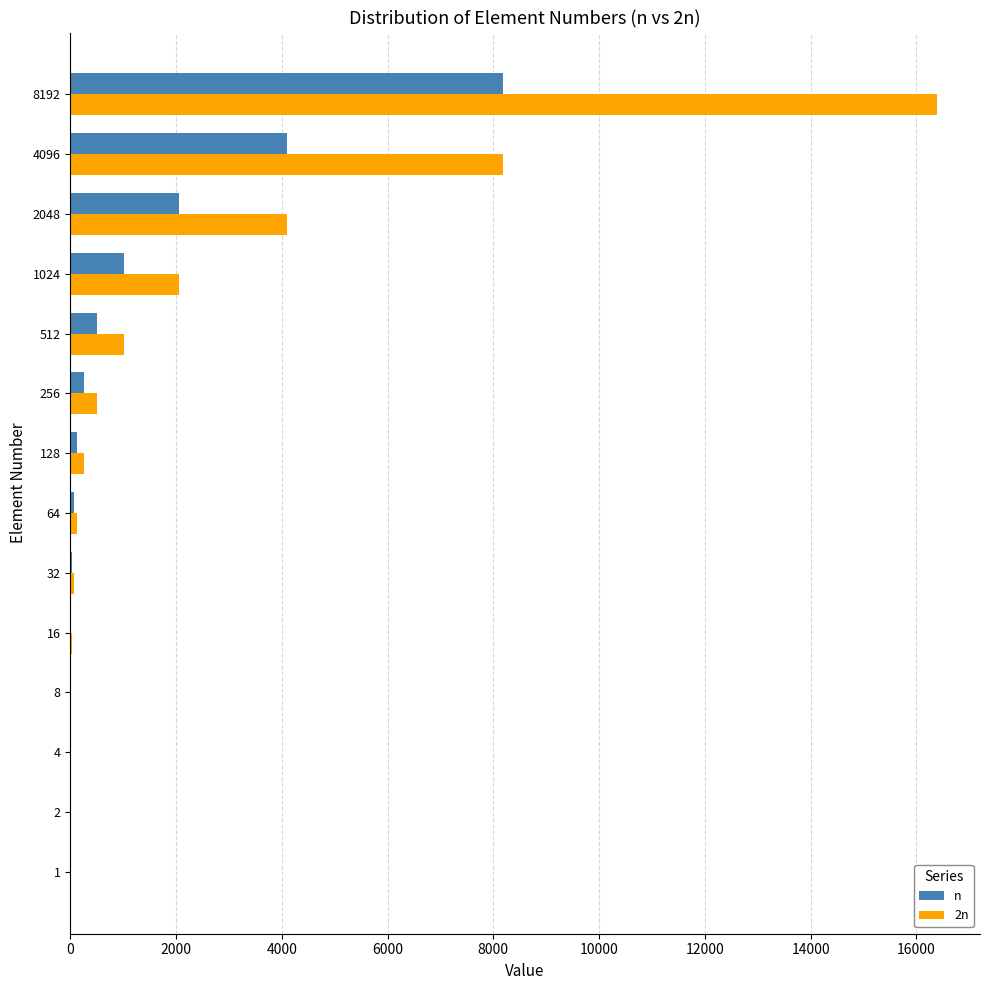

True or false: n has a value of 638 at 2048.

False